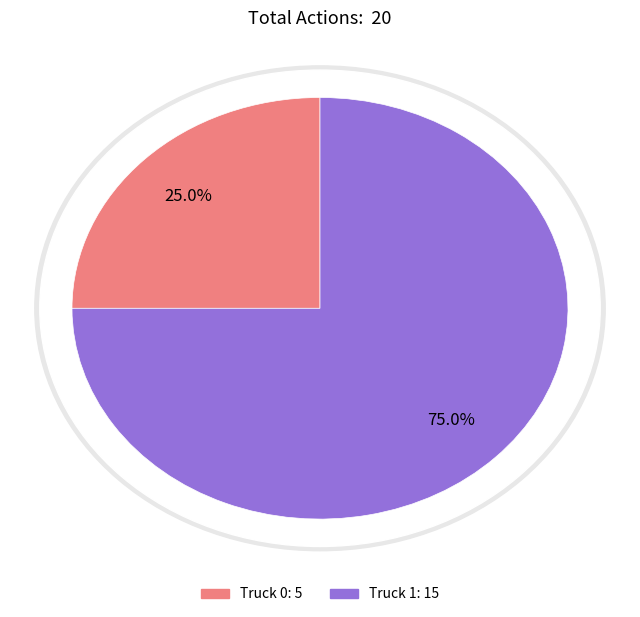

To the nearest percent, what percentage of the pie is Truck 0?

25%